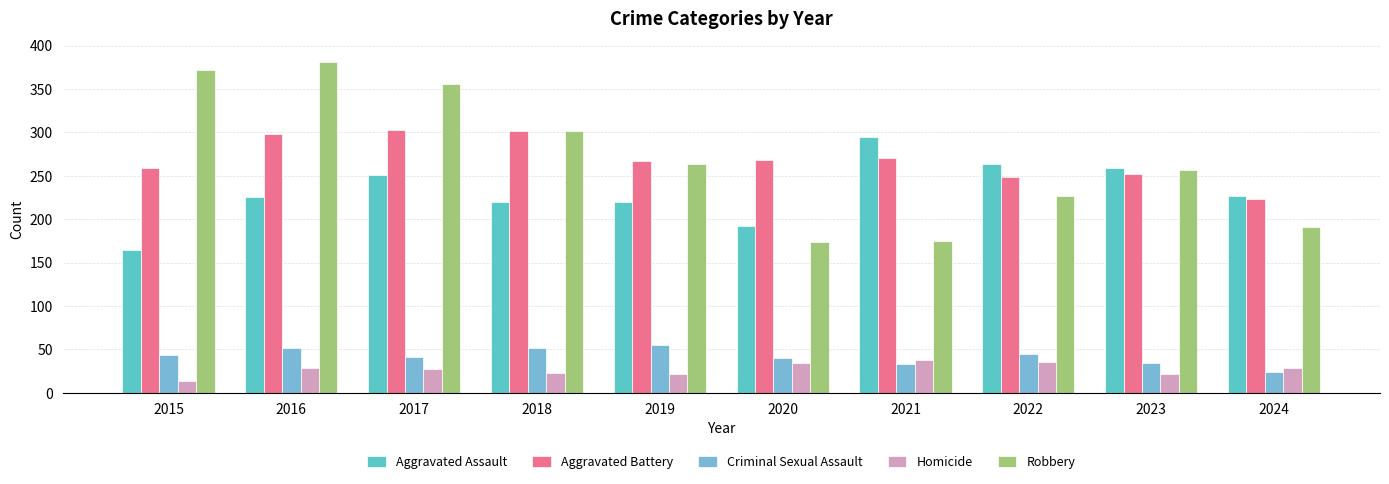

What is the average value of the Aggravated Battery series?

269